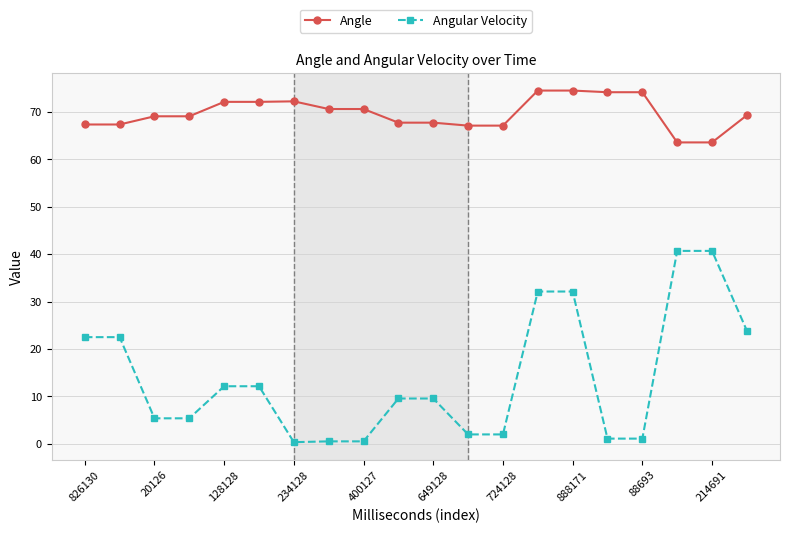

Which series has the widest spread of values?

Angular Velocity